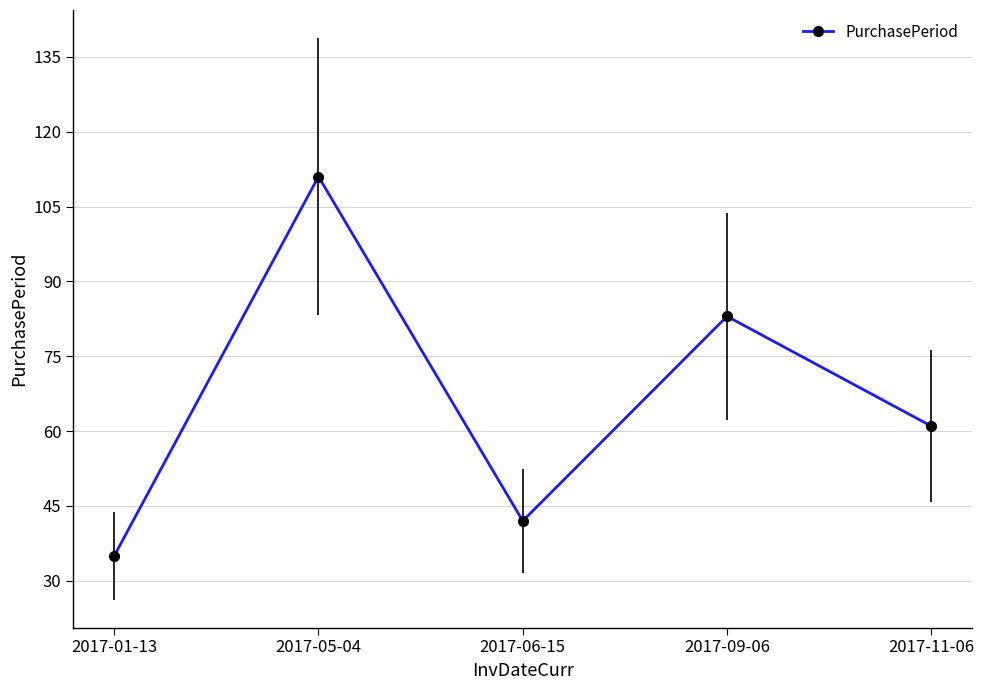

List the labels in order of value, largest first.

2017-05-04, 2017-09-06, 2017-11-06, 2017-06-15, 2017-01-13